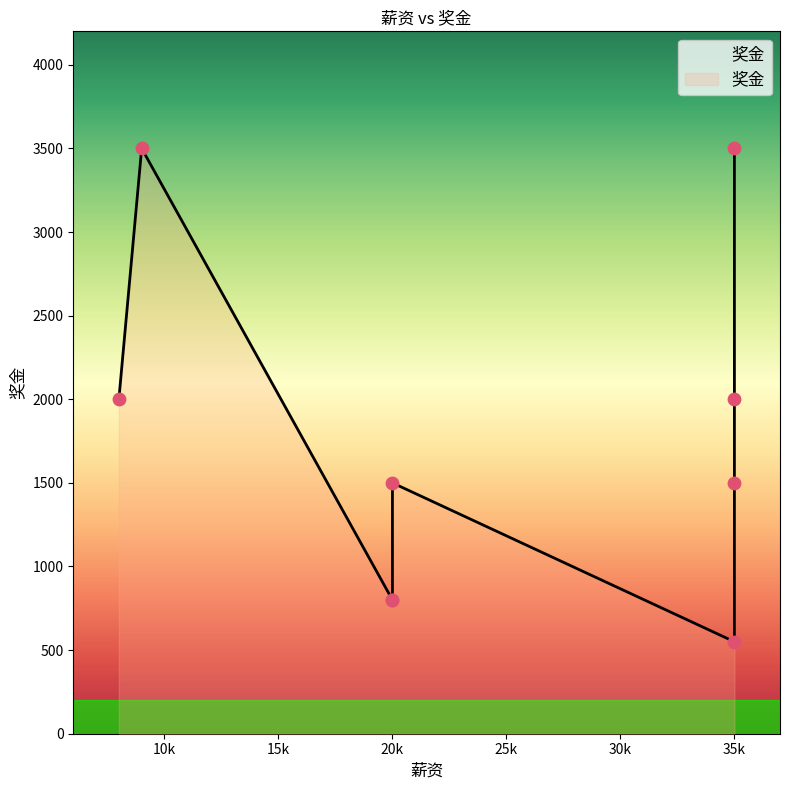

What is the ratio of the value at 9000 to the value at 35000?

1.8